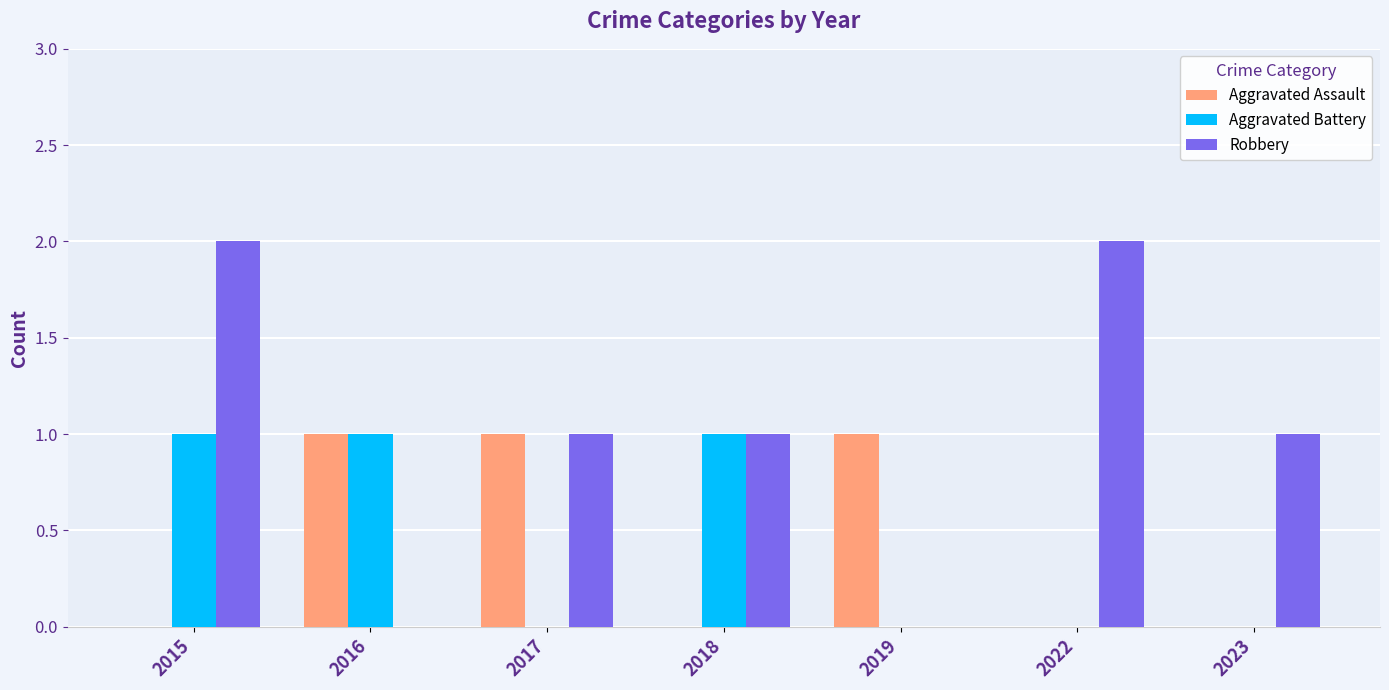

At which category is the sum across all series the highest?

2015